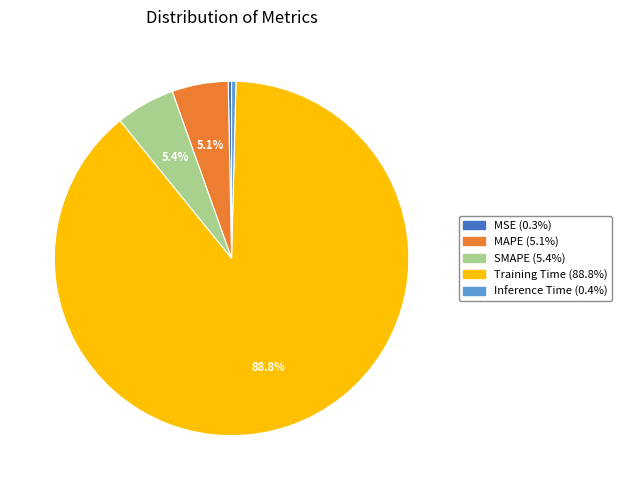

True or false: SMAPE accounts for 5% of the total.

True